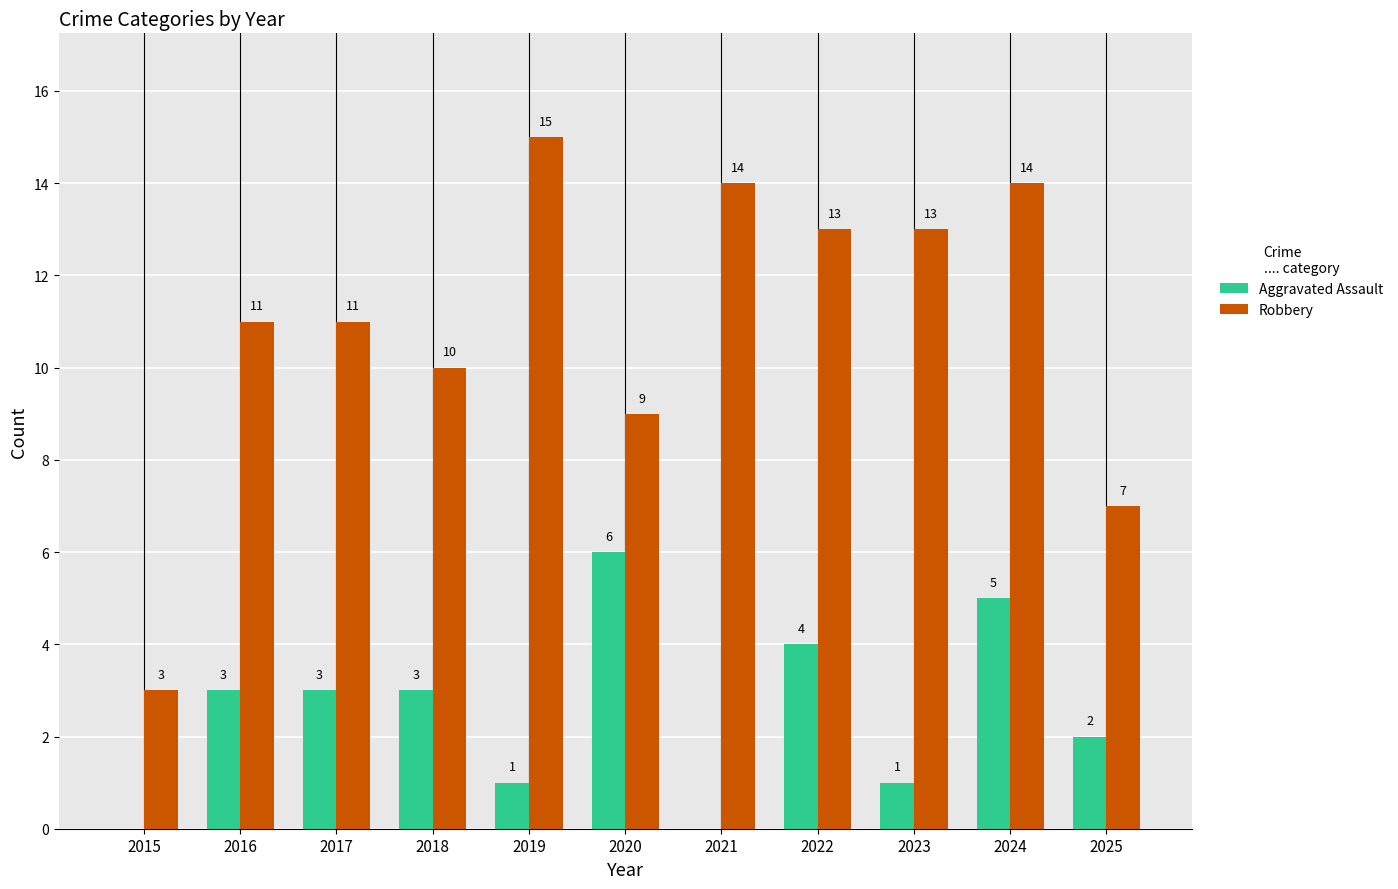

What is the greatest value displayed?

15